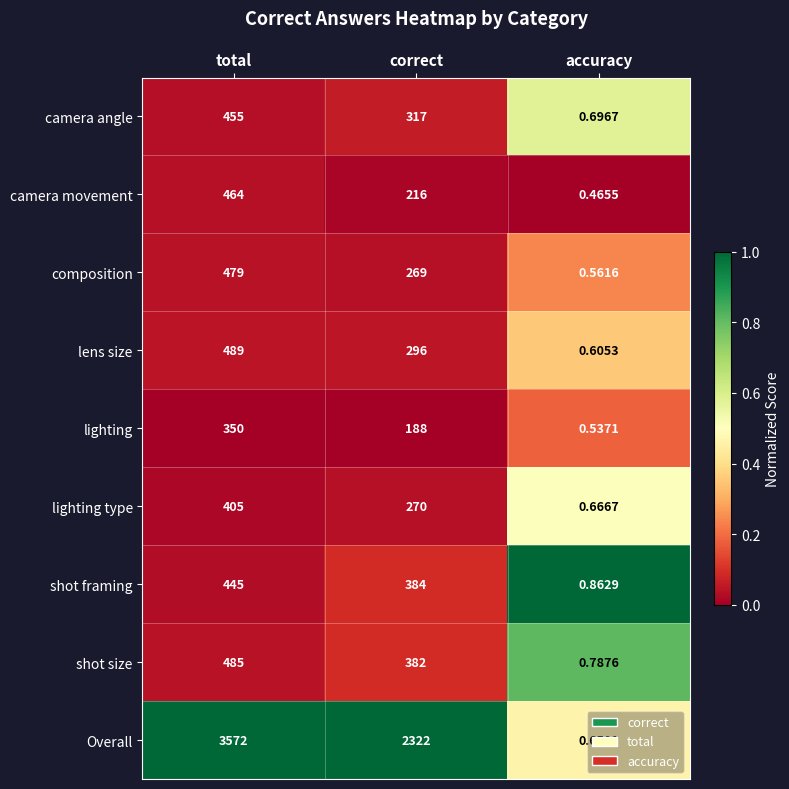

Where does the camera angle series first go above 317?

total